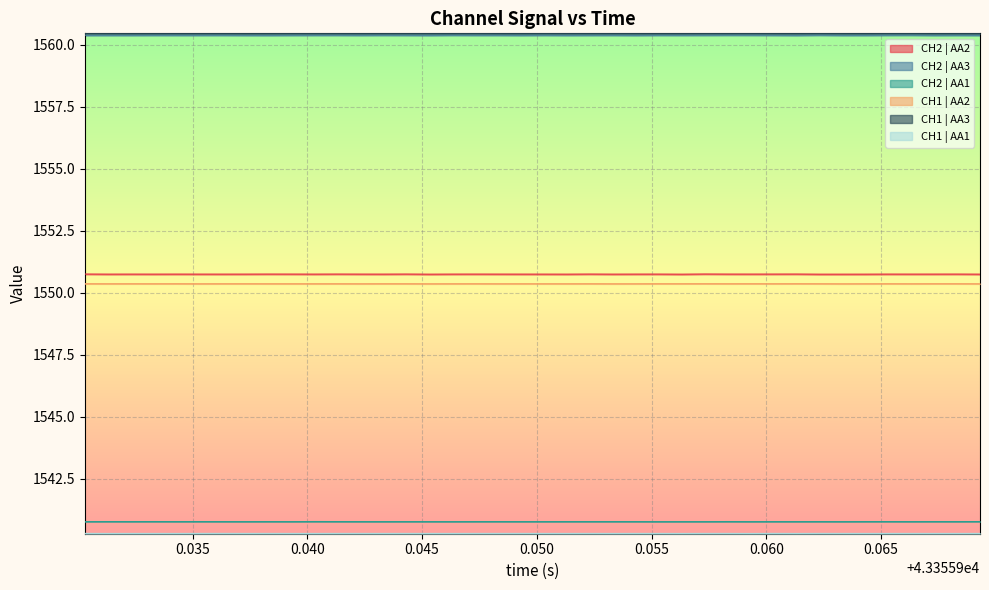

Where is the first local maximum for CH2 | AA3?

0.035